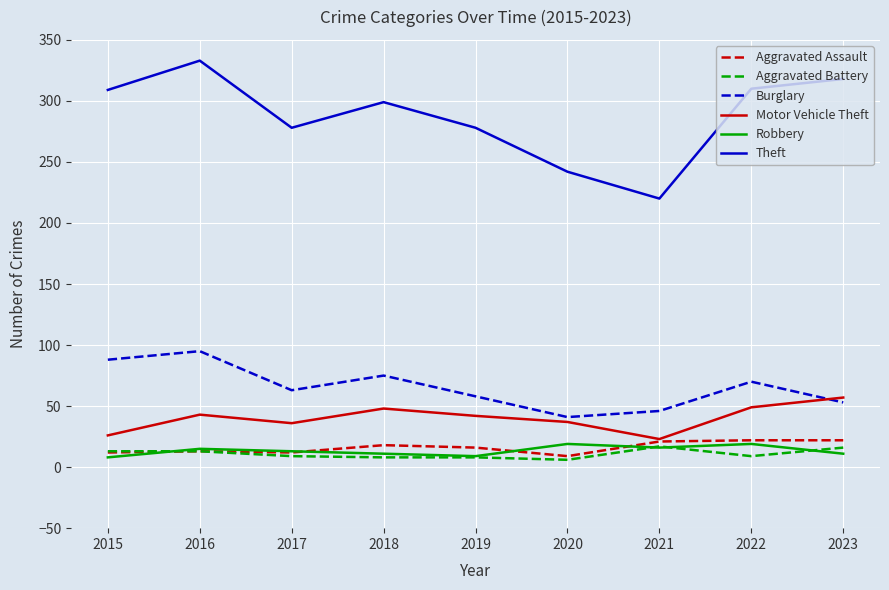

Is the value of Motor Vehicle Theft at 2017 greater than the value of Theft at 2021?

No